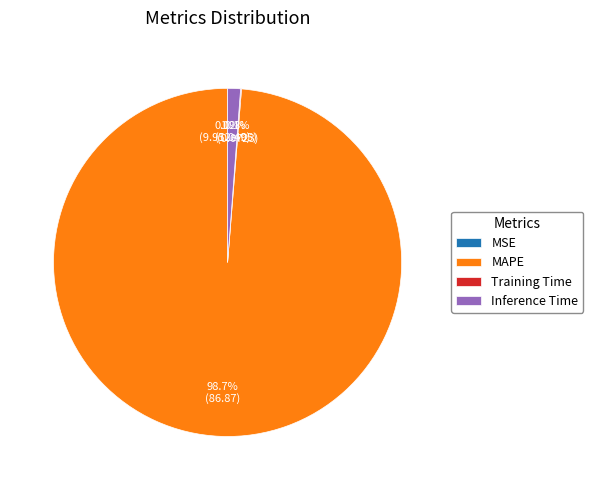

What percentage is NOT represented by Inference Time?

98.8%